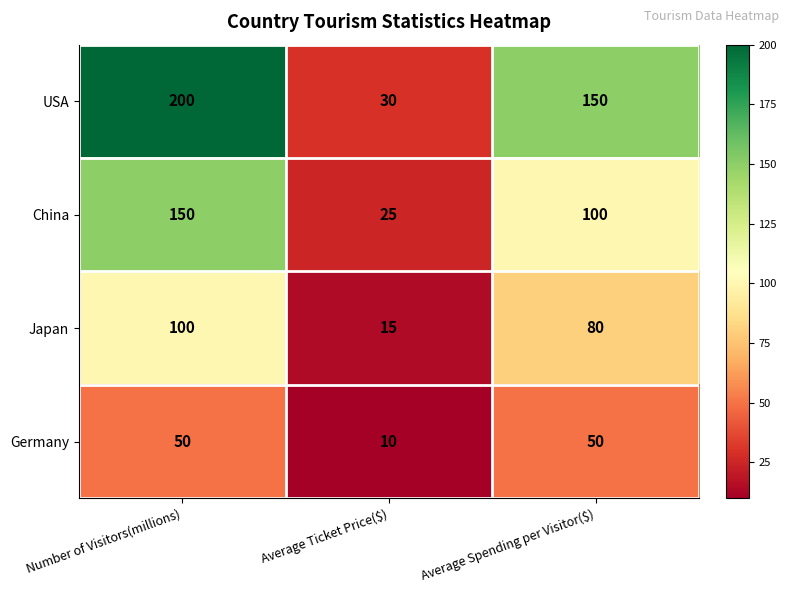

At Average Spending per Visitor($), list the series in order from largest to smallest.

USA, China, Japan, Germany